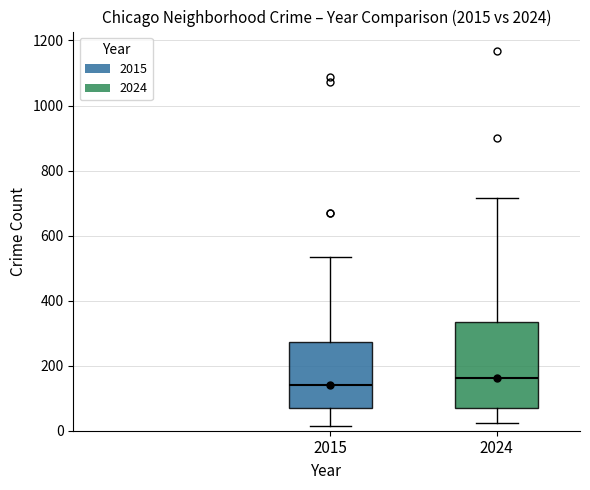

Reading left to right, transcribe this box plot: for each box, give where its median line is, the range the box spans, and where its two whiskers end, as read against the y-axis. The values are not printed on the chart, so give them approximately, as read against the axis.

2015: median 140, box 60 to 280, whiskers 20 to 540
2024: median 160, box 60 to 340, whiskers 20 to 720